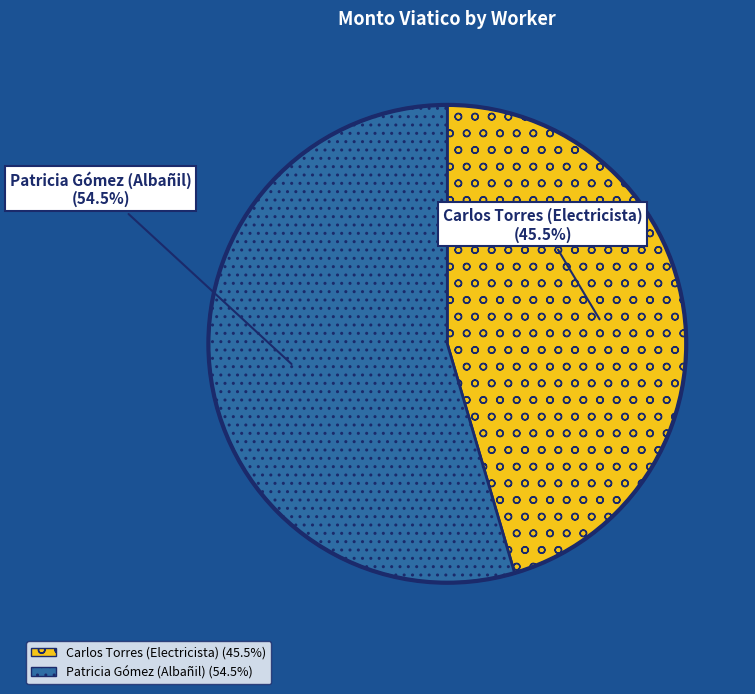

How many segments does this pie chart have?

2